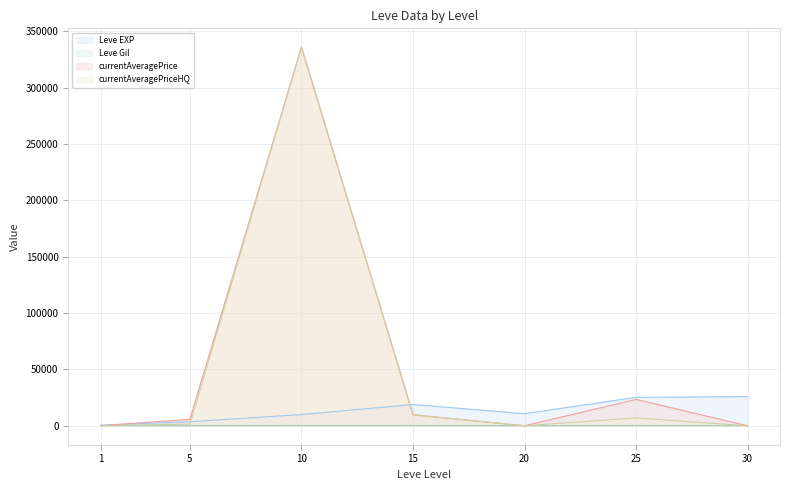

True or false: currentAveragePriceHQ has a value of 100.0 at 1.

True